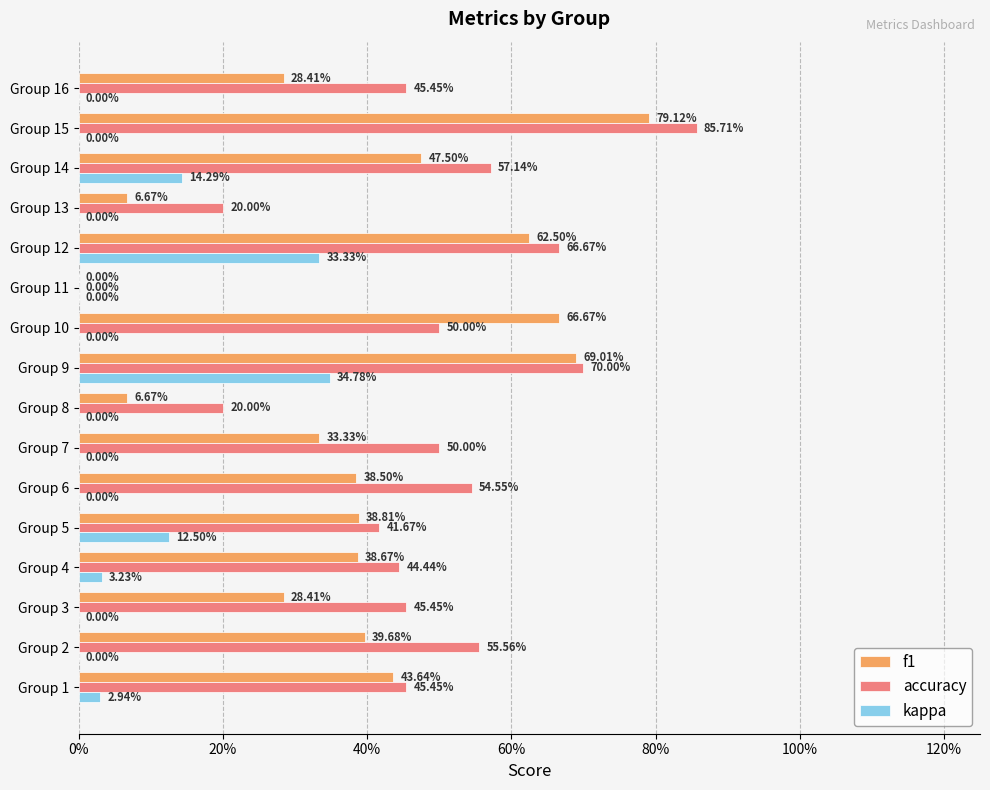

Which series has the widest spread of values?

accuracy